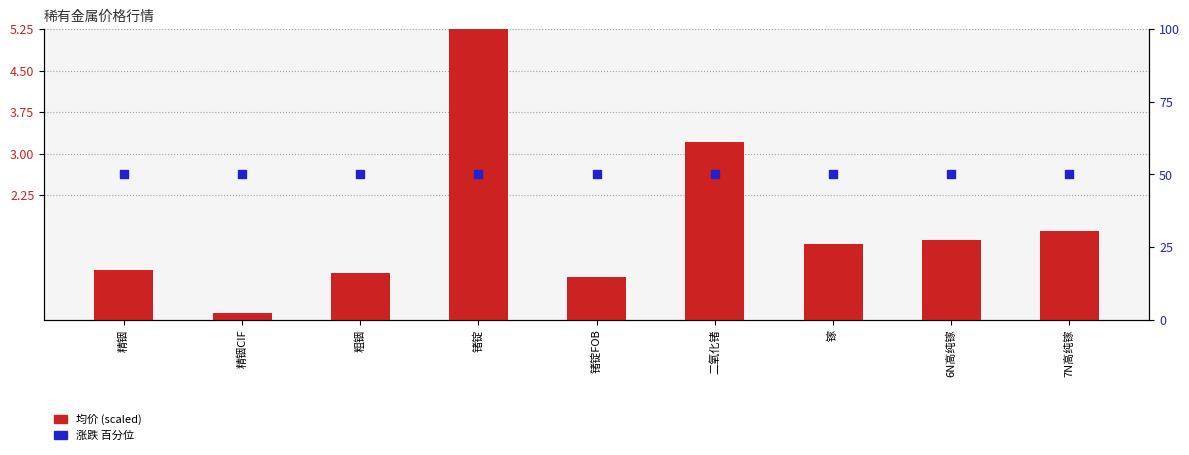

Which series contains the highest Y value?

涨跌 (百分位)